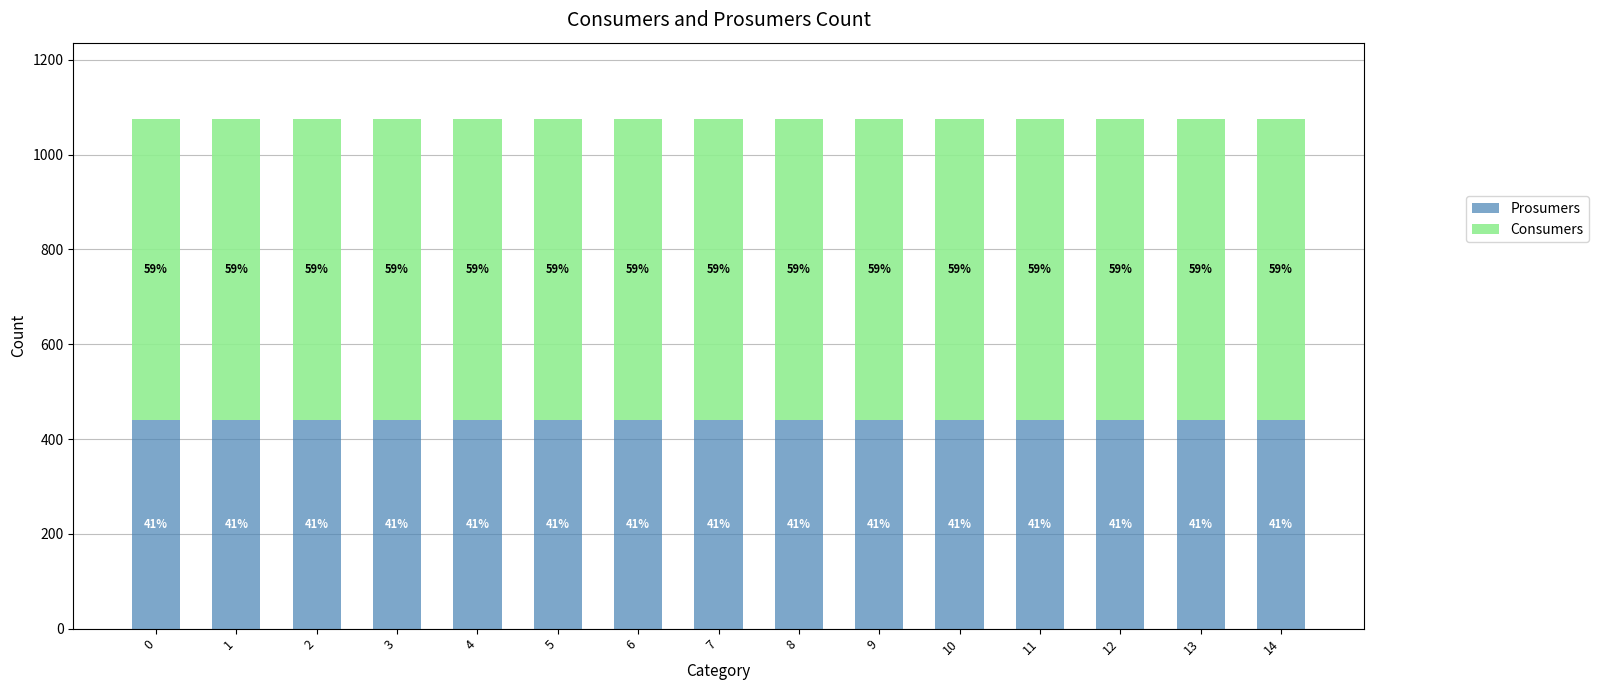

What are all the series names shown in the legend?

Prosumers, Consumers